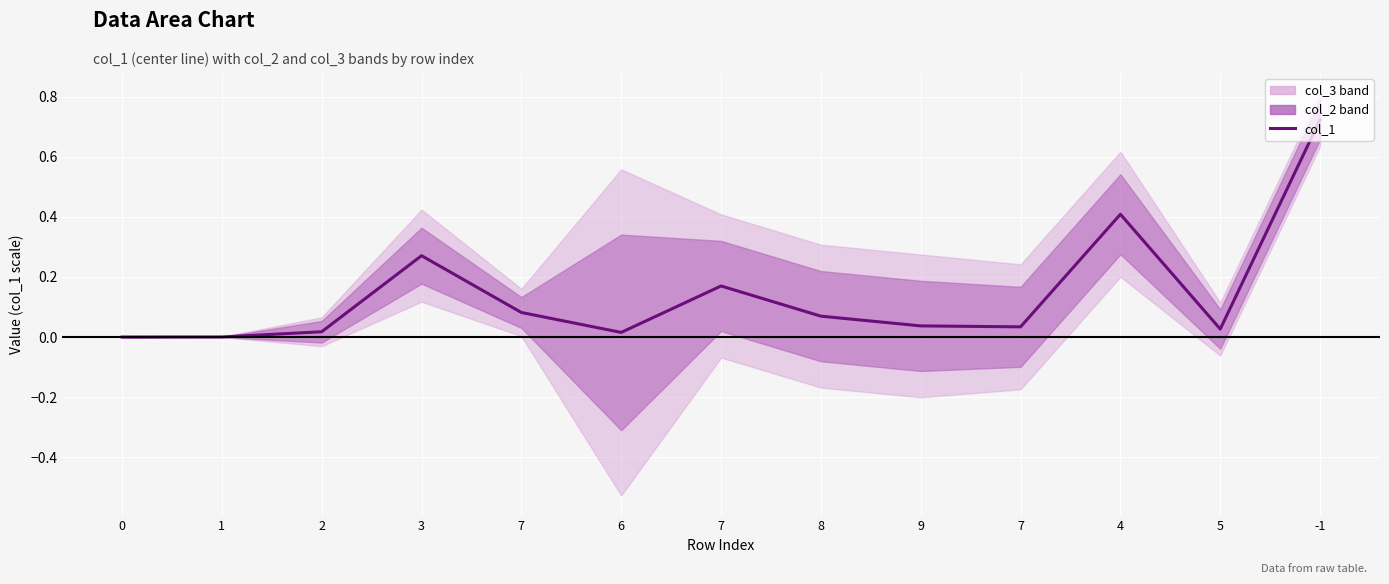

Which has a higher value, 8 or 6?

8